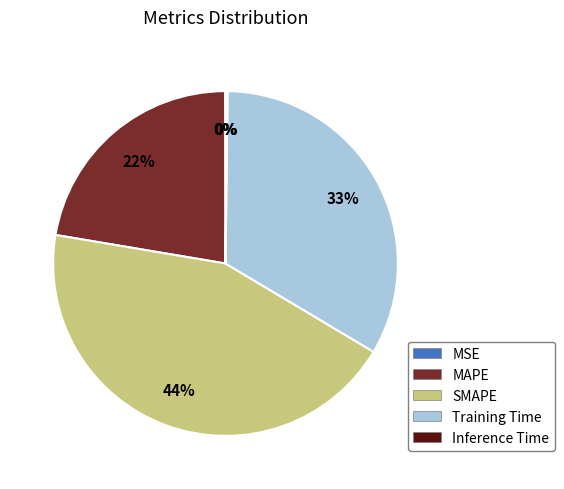

Which category has the biggest portion of the pie?

SMAPE